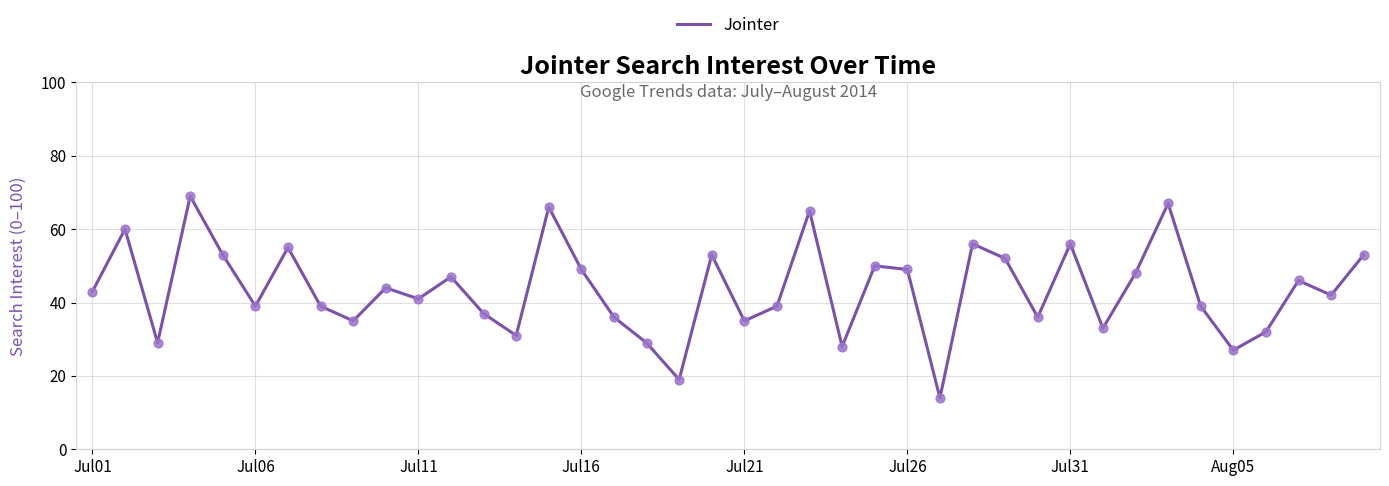

What is the minimum value shown in the chart?

14